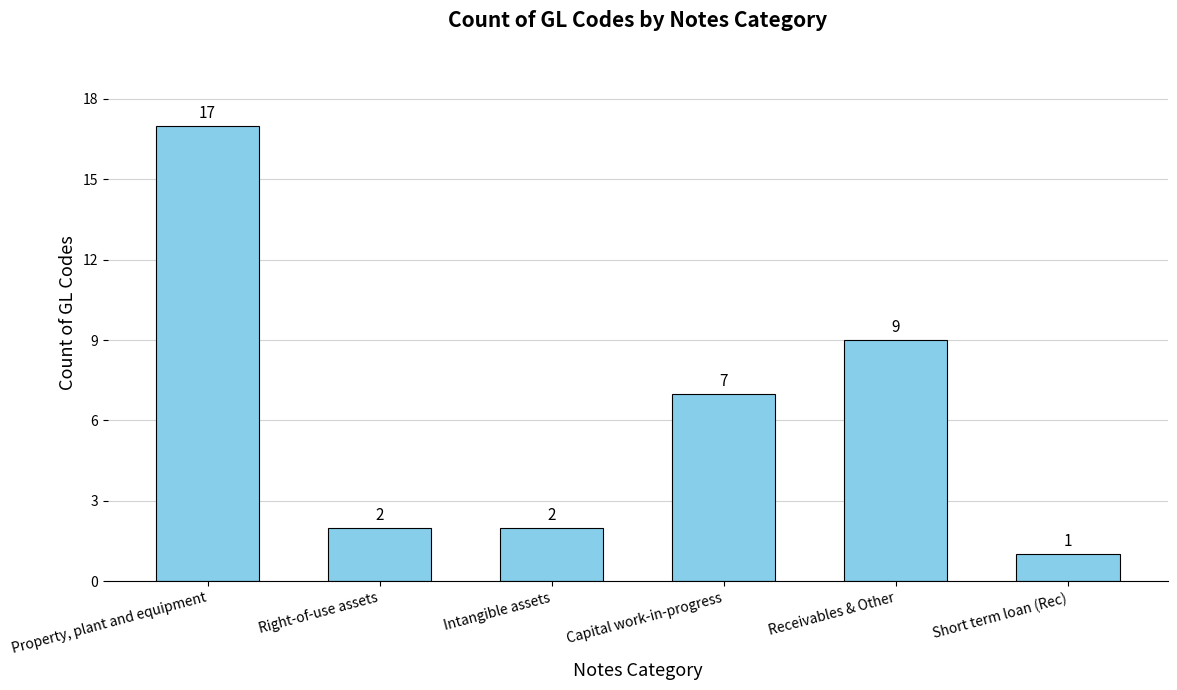

True or false: the data shows 4 at Property, plant and equipment.

False